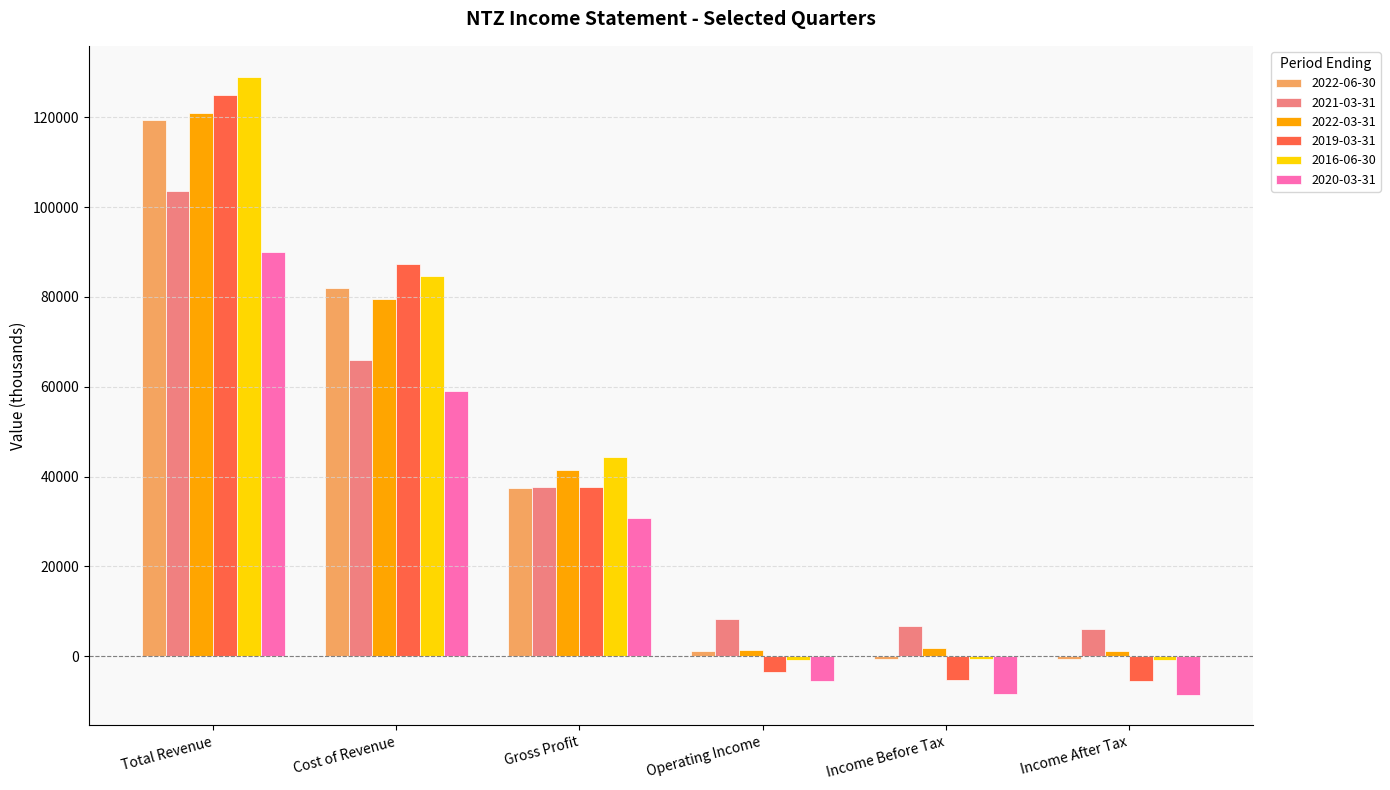

How many series are shown in this chart?

6